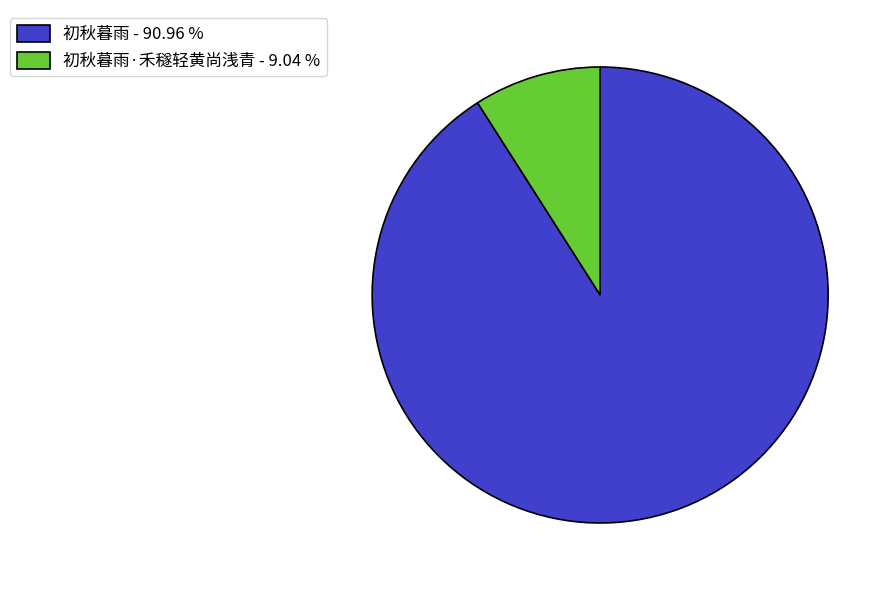

What is the smallest slice in the pie chart?

初秋暮雨·禾穟轻黄尚浅青 - 9.04 %